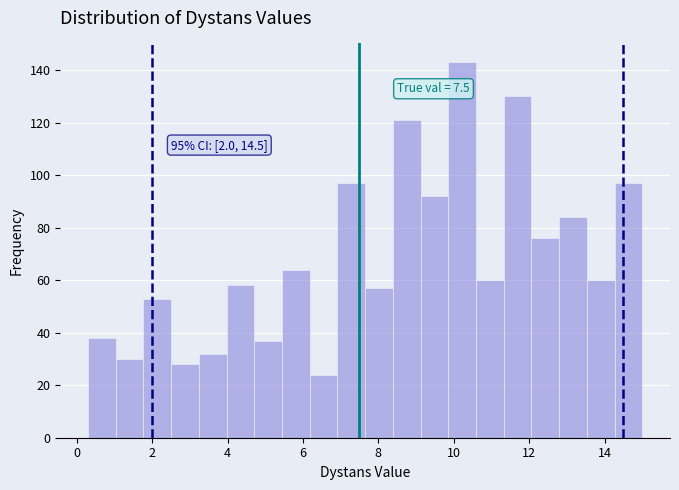

Around what value on the x-axis is the tallest bar? Give the approximate position of its centre, as read against the axis.

10.2